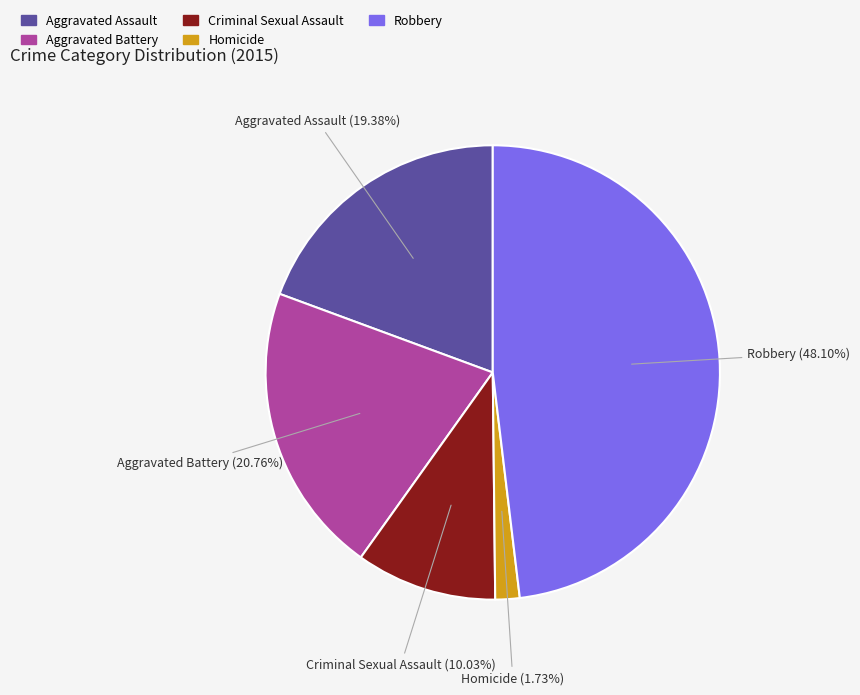

How much of the chart is everything except Robbery?

51.9%